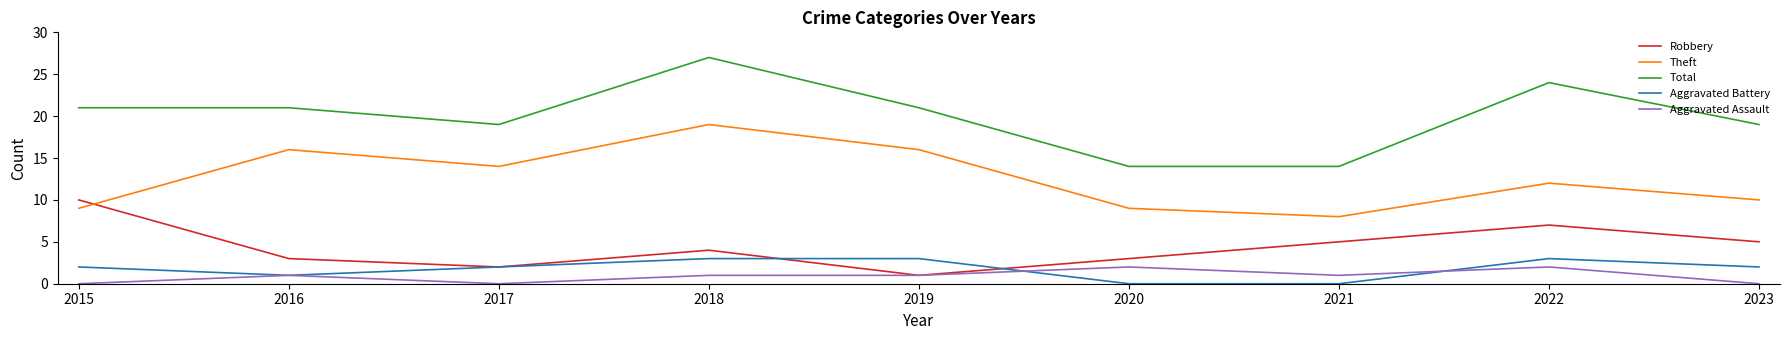

Where is the first local minimum for Theft?

2017